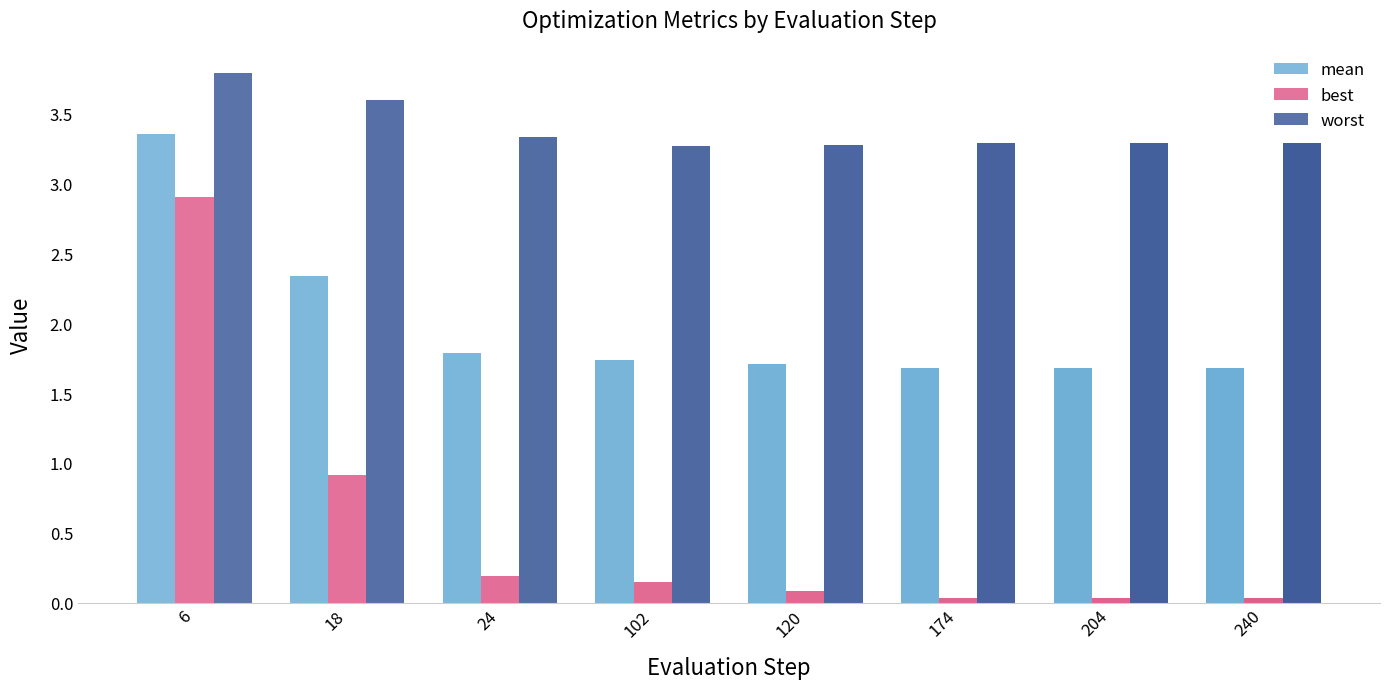

Between 102 and 174, which series saw the biggest shift?

best